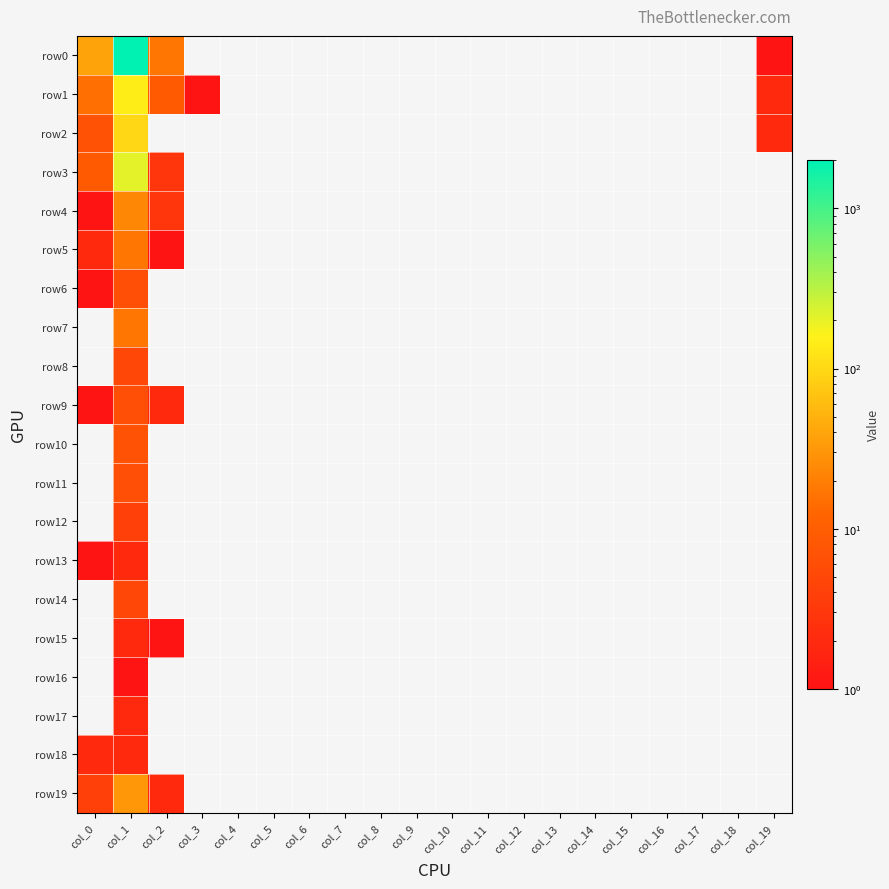

Reading left to right, list all the values displayed in this chart.

row0: col_0=38	col_1=2016	col_2=17	col_3=0	col_4=0	col_5=0	col_6=0	col_7=0	col_8=0	col_9=0	col_10=0	col_11=0	col_12=0	col_13=0	col_14=0	col_15=0	col_16=0	col_17=0	col_18=0	col_19=1
row1: col_0=15	col_1=147	col_2=9	col_3=1	col_4=0	col_5=0	col_6=0	col_7=0	col_8=0	col_9=0	col_10=0	col_11=0	col_12=0	col_13=0	col_14=0	col_15=0	col_16=0	col_17=0	col_18=0	col_19=2
row2: col_0=7	col_1=98	col_2=0	col_3=0	col_4=0	col_5=0	col_6=0	col_7=0	col_8=0	col_9=0	col_10=0	col_11=0	col_12=0	col_13=0	col_14=0	col_15=0	col_16=0	col_17=0	col_18=0	col_19=2
row3: col_0=9	col_1=208	col_2=3	col_3=0	col_4=0	col_5=0	col_6=0	col_7=0	col_8=0	col_9=0	col_10=0	col_11=0	col_12=0	col_13=0	col_14=0	col_15=0	col_16=0	col_17=0	col_18=0	col_19=0
row4: col_0=1	col_1=23	col_2=3	col_3=0	col_4=0	col_5=0	col_6=0	col_7=0	col_8=0	col_9=0	col_10=0	col_11=0	col_12=0	col_13=0	col_14=0	col_15=0	col_16=0	col_17=0	col_18=0	col_19=0
row5: col_0=2	col_1=17	col_2=1	col_3=0	col_4=0	col_5=0	col_6=0	col_7=0	col_8=0	col_9=0	col_10=0	col_11=0	col_12=0	col_13=0	col_14=0	col_15=0	col_16=0	col_17=0	col_18=0	col_19=0
row6: col_0=1	col_1=6	col_2=0	col_3=0	col_4=0	col_5=0	col_6=0	col_7=0	col_8=0	col_9=0	col_10=0	col_11=0	col_12=0	col_13=0	col_14=0	col_15=0	col_16=0	col_17=0	col_18=0	col_19=0
row7: col_0=0	col_1=17	col_2=0	col_3=0	col_4=0	col_5=0	col_6=0	col_7=0	col_8=0	col_9=0	col_10=0	col_11=0	col_12=0	col_13=0	col_14=0	col_15=0	col_16=0	col_17=0	col_18=0	col_19=0
row8: col_0=0	col_1=5	col_2=0	col_3=0	col_4=0	col_5=0	col_6=0	col_7=0	col_8=0	col_9=0	col_10=0	col_11=0	col_12=0	col_13=0	col_14=0	col_15=0	col_16=0	col_17=0	col_18=0	col_19=0
row9: col_0=1	col_1=6	col_2=2	col_3=0	col_4=0	col_5=0	col_6=0	col_7=0	col_8=0	col_9=0	col_10=0	col_11=0	col_12=0	col_13=0	col_14=0	col_15=0	col_16=0	col_17=0	col_18=0	col_19=0
row10: col_0=0	col_1=7	col_2=0	col_3=0	col_4=0	col_5=0	col_6=0	col_7=0	col_8=0	col_9=0	col_10=0	col_11=0	col_12=0	col_13=0	col_14=0	col_15=0	col_16=0	col_17=0	col_18=0	col_19=0
row11: col_0=0	col_1=6	col_2=0	col_3=0	col_4=0	col_5=0	col_6=0	col_7=0	col_8=0	col_9=0	col_10=0	col_11=0	col_12=0	col_13=0	col_14=0	col_15=0	col_16=0	col_17=0	col_18=0	col_19=0
row12: col_0=0	col_1=4	col_2=0	col_3=0	col_4=0	col_5=0	col_6=0	col_7=0	col_8=0	col_9=0	col_10=0	col_11=0	col_12=0	col_13=0	col_14=0	col_15=0	col_16=0	col_17=0	col_18=0	col_19=0
row13: col_0=1	col_1=2	col_2=0	col_3=0	col_4=0	col_5=0	col_6=0	col_7=0	col_8=0	col_9=0	col_10=0	col_11=0	col_12=0	col_13=0	col_14=0	col_15=0	col_16=0	col_17=0	col_18=0	col_19=0
row14: col_0=0	col_1=5	col_2=0	col_3=0	col_4=0	col_5=0	col_6=0	col_7=0	col_8=0	col_9=0	col_10=0	col_11=0	col_12=0	col_13=0	col_14=0	col_15=0	col_16=0	col_17=0	col_18=0	col_19=0
row15: col_0=0	col_1=2	col_2=1	col_3=0	col_4=0	col_5=0	col_6=0	col_7=0	col_8=0	col_9=0	col_10=0	col_11=0	col_12=0	col_13=0	col_14=0	col_15=0	col_16=0	col_17=0	col_18=0	col_19=0
row16: col_0=0	col_1=1	col_2=0	col_3=0	col_4=0	col_5=0	col_6=0	col_7=0	col_8=0	col_9=0	col_10=0	col_11=0	col_12=0	col_13=0	col_14=0	col_15=0	col_16=0	col_17=0	col_18=0	col_19=0
row17: col_0=0	col_1=2	col_2=0	col_3=0	col_4=0	col_5=0	col_6=0	col_7=0	col_8=0	col_9=0	col_10=0	col_11=0	col_12=0	col_13=0	col_14=0	col_15=0	col_16=0	col_17=0	col_18=0	col_19=0
row18: col_0=2	col_1=2	col_2=0	col_3=0	col_4=0	col_5=0	col_6=0	col_7=0	col_8=0	col_9=0	col_10=0	col_11=0	col_12=0	col_13=0	col_14=0	col_15=0	col_16=0	col_17=0	col_18=0	col_19=0
row19: col_0=4	col_1=31	col_2=2	col_3=0	col_4=0	col_5=0	col_6=0	col_7=0	col_8=0	col_9=0	col_10=0	col_11=0	col_12=0	col_13=0	col_14=0	col_15=0	col_16=0	col_17=0	col_18=0	col_19=0